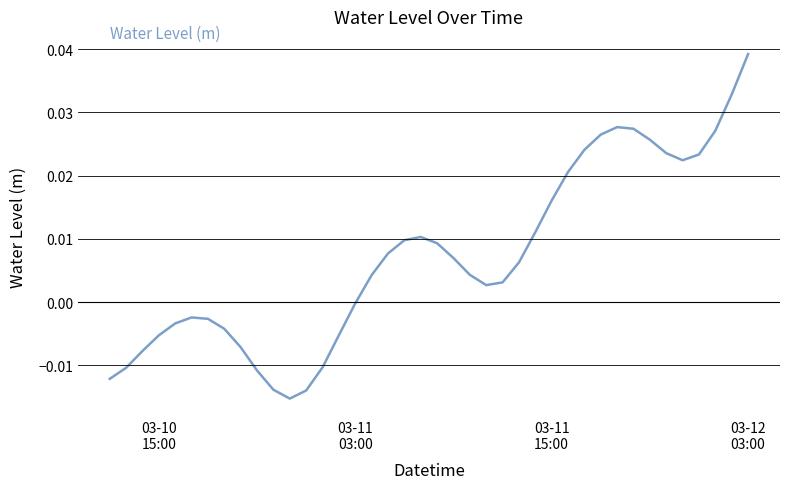

How many interior local peaks (higher than both neighbors) does the data have?

3